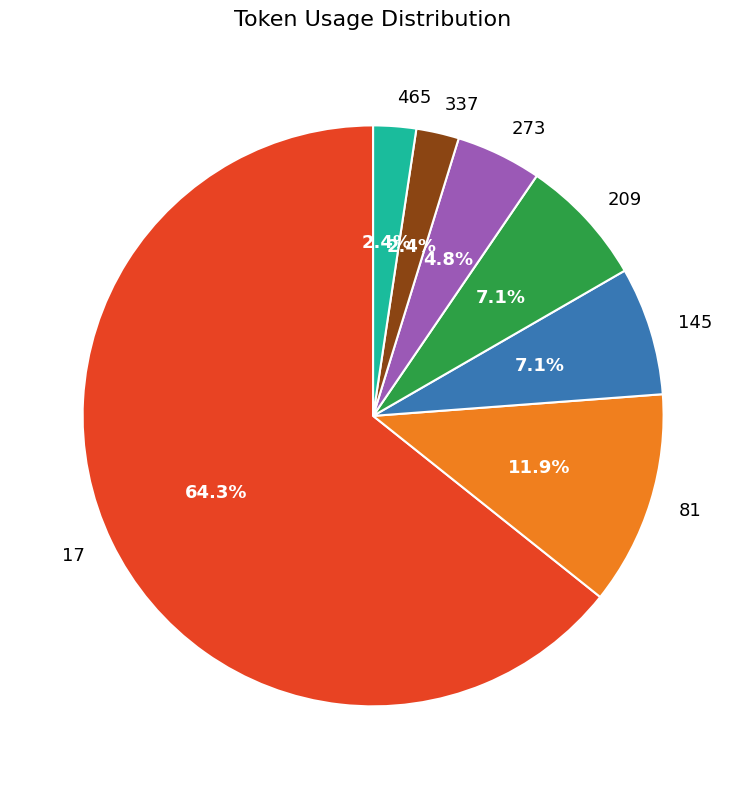

To the nearest percent, what percentage of the pie is 337?

2%